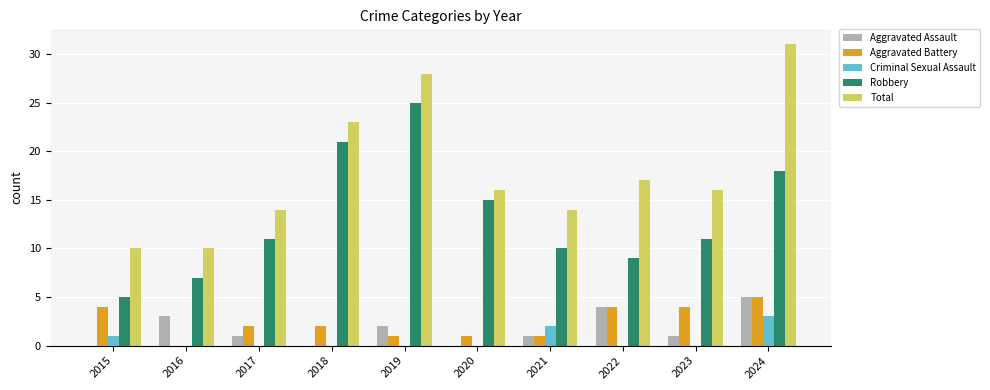

Which label corresponds to the largest value in the chart?

2024